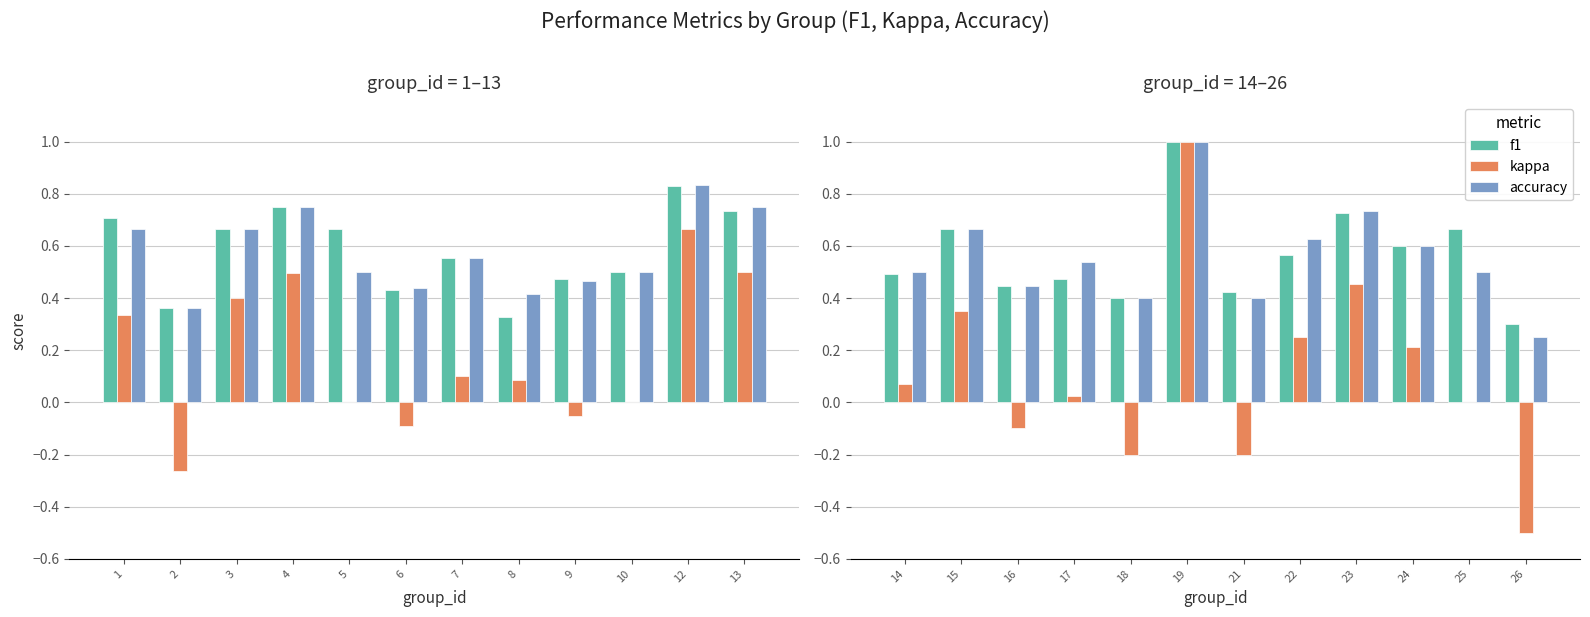

Where does the kappa series first go above 0?

14